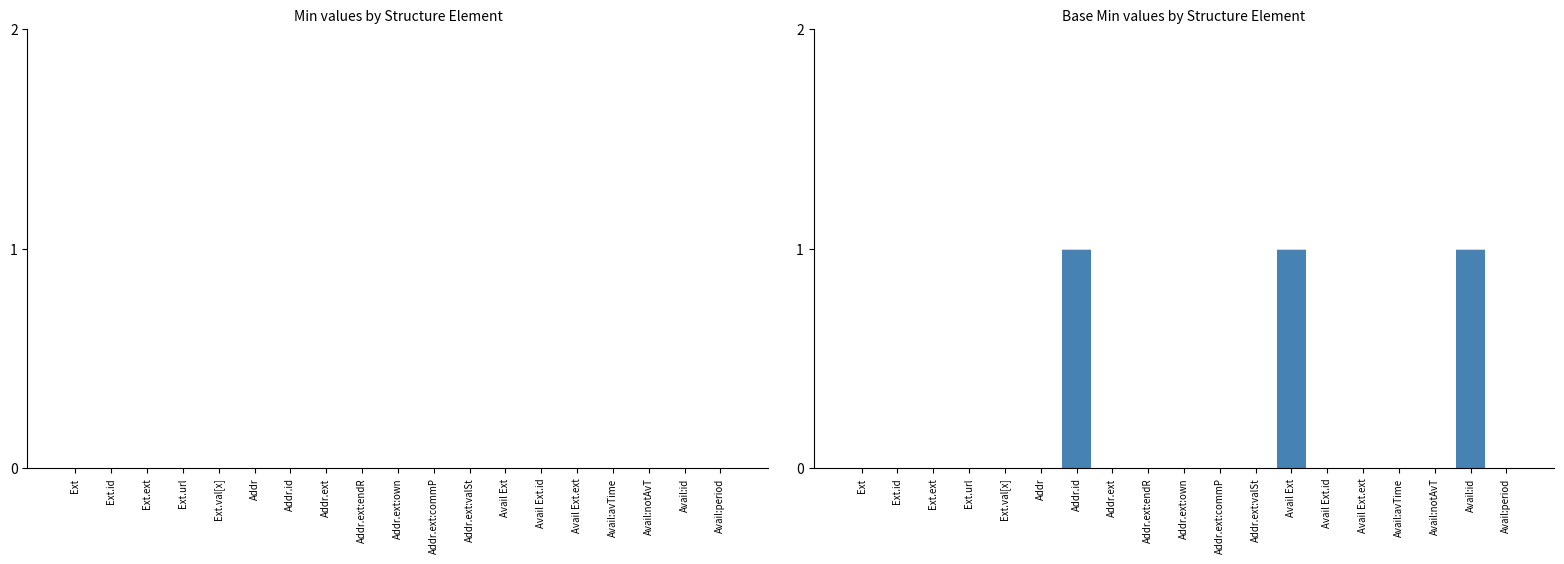

The chart shows a value of 0 at Ext. True or false?

True